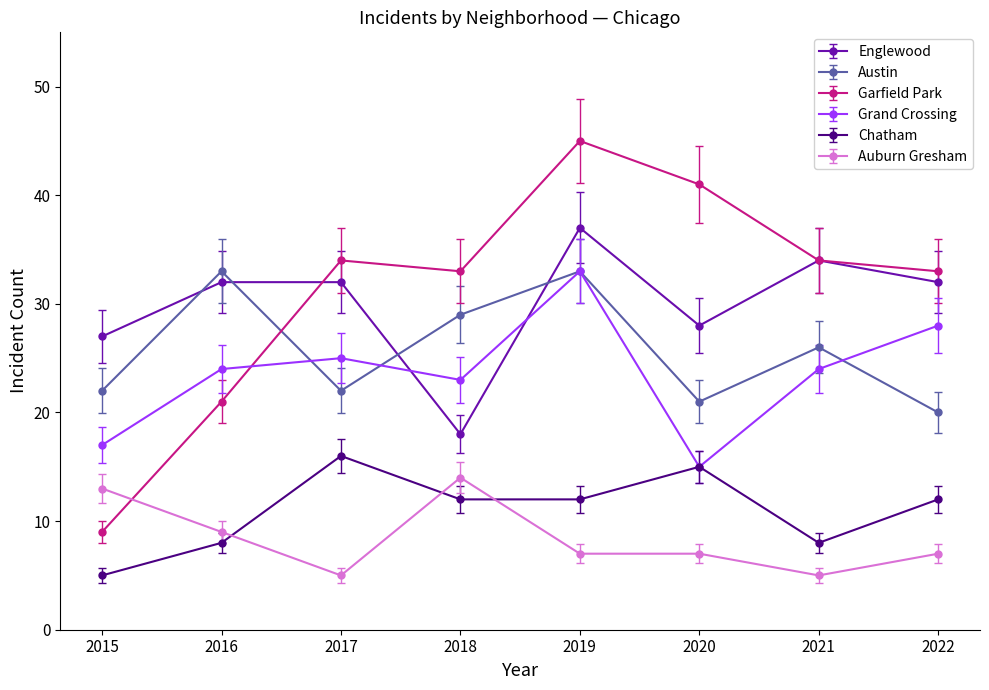

Which series has the largest total across all categories?

Garfield Park